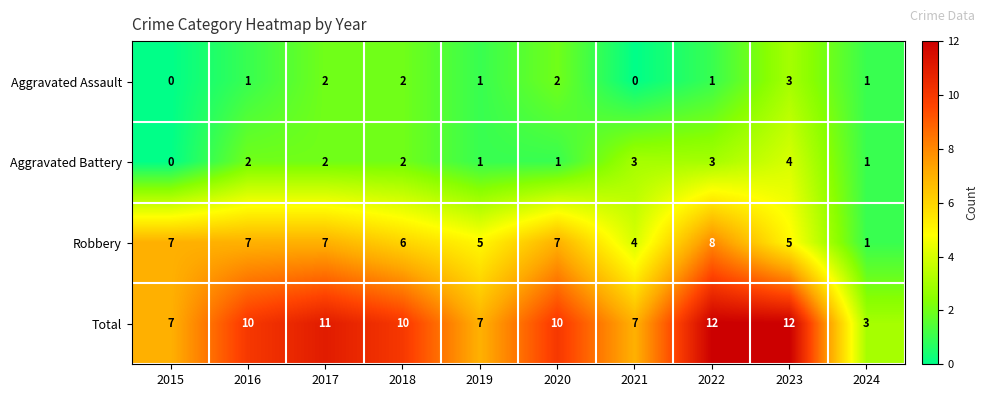

How many data points does each series have?

10